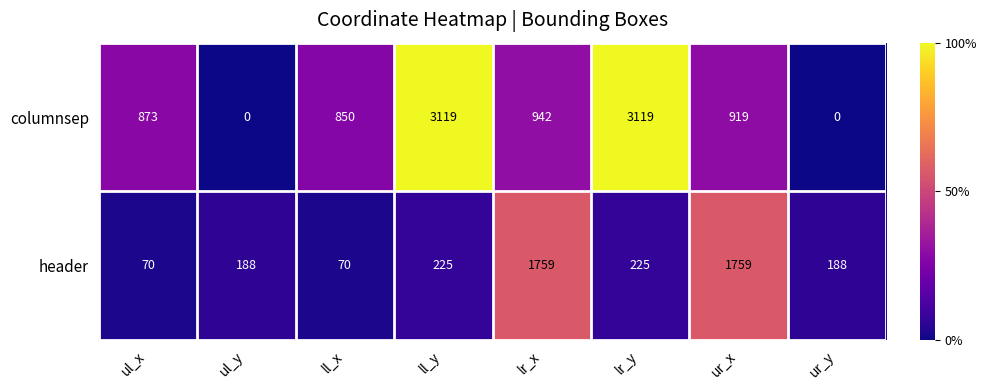

Which series has the widest spread of values?

columnsep